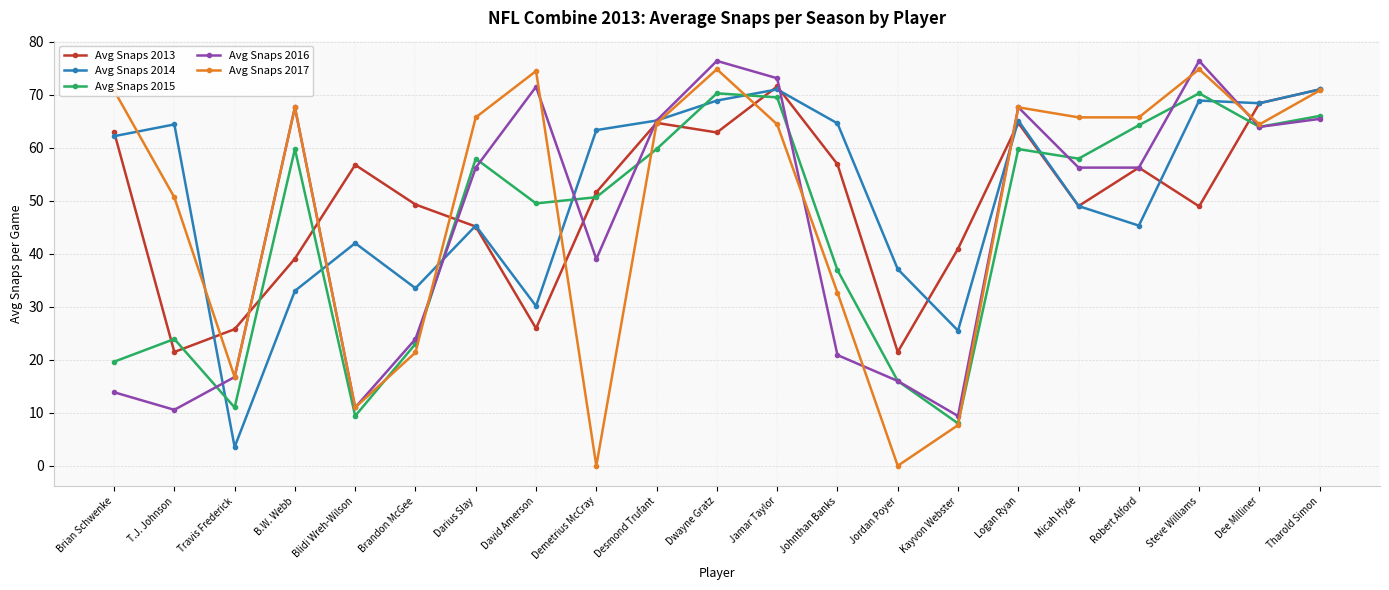

What is the sum of the Avg Snaps 2013 values at David Amerson and Micah Hyde?

74.9